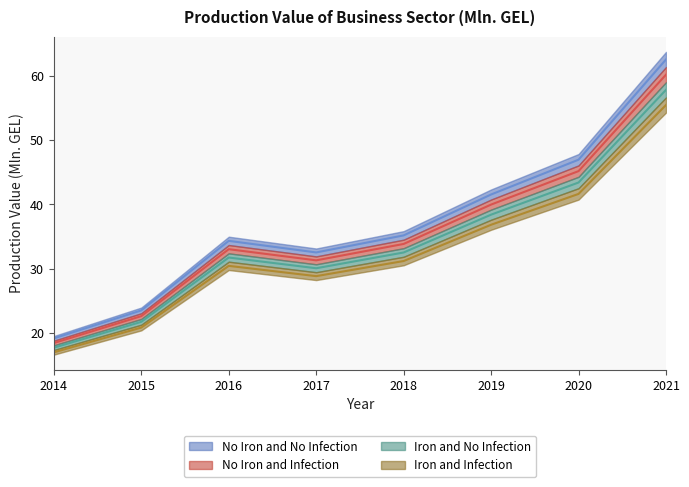

How many values are below 35?

4